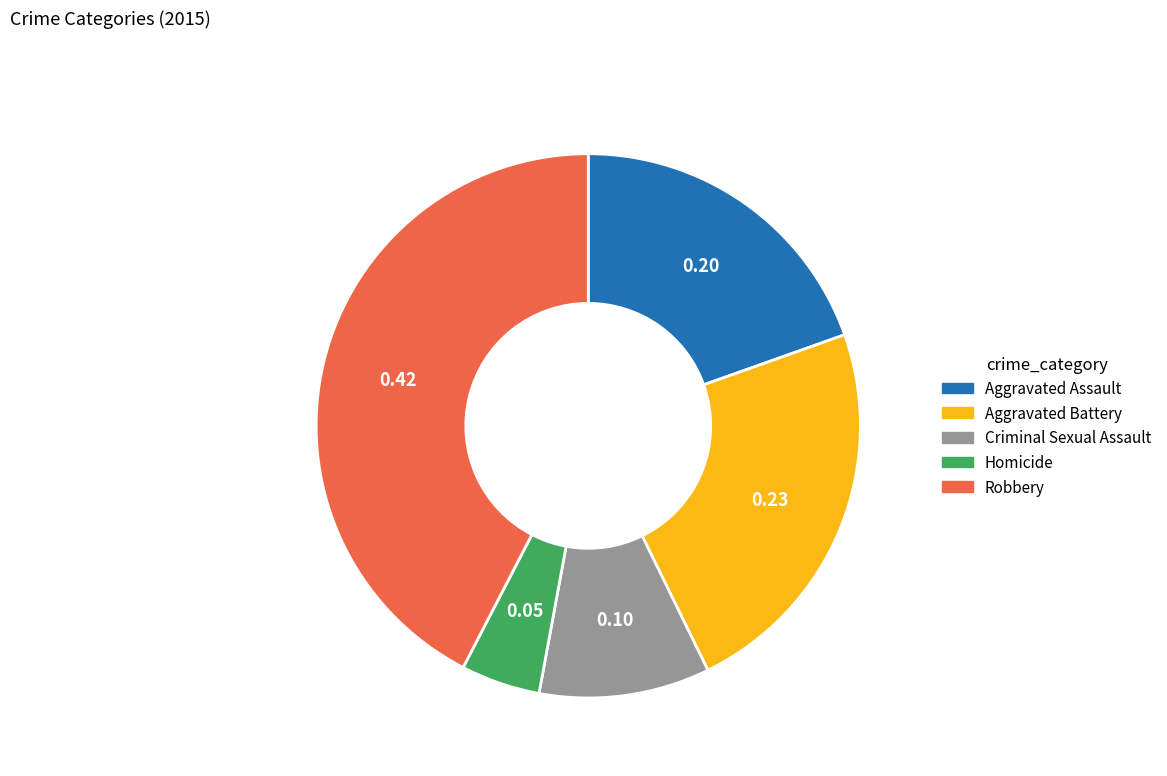

How many slices are in this pie chart?

5